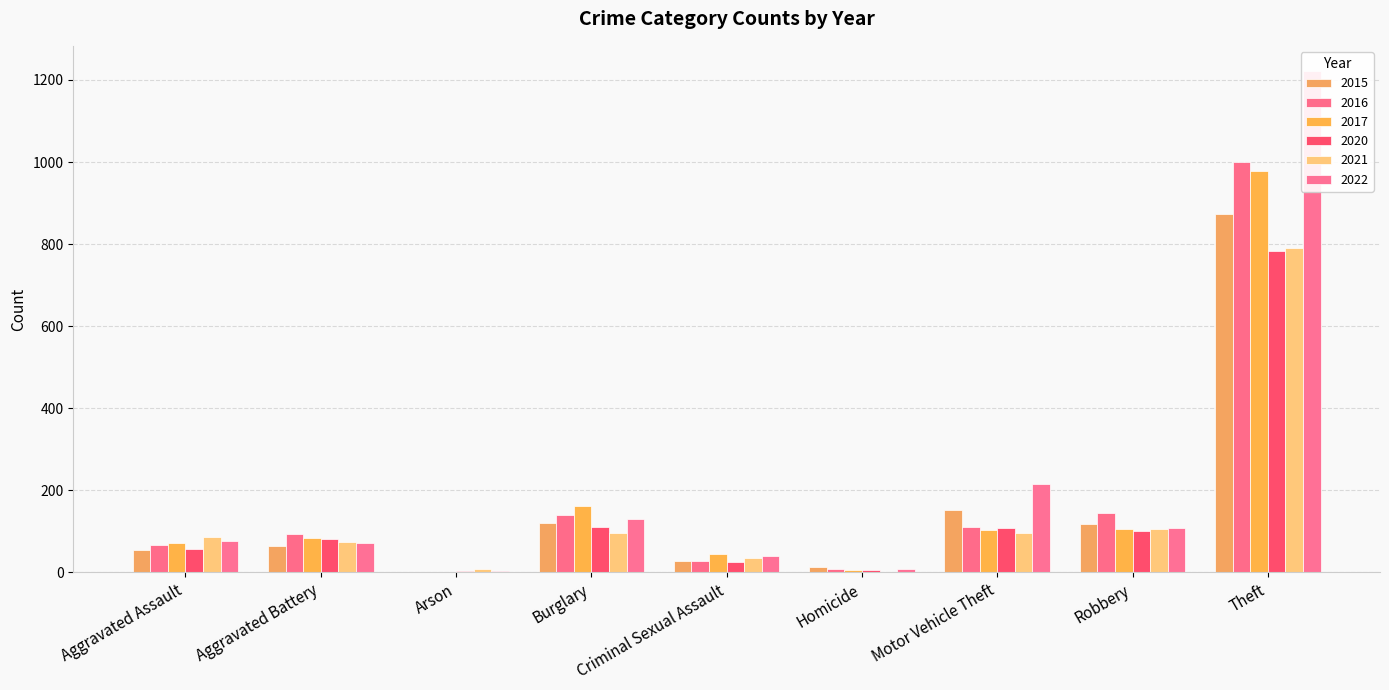

Read the 2017 value at Burglary, to the nearest 100.

200